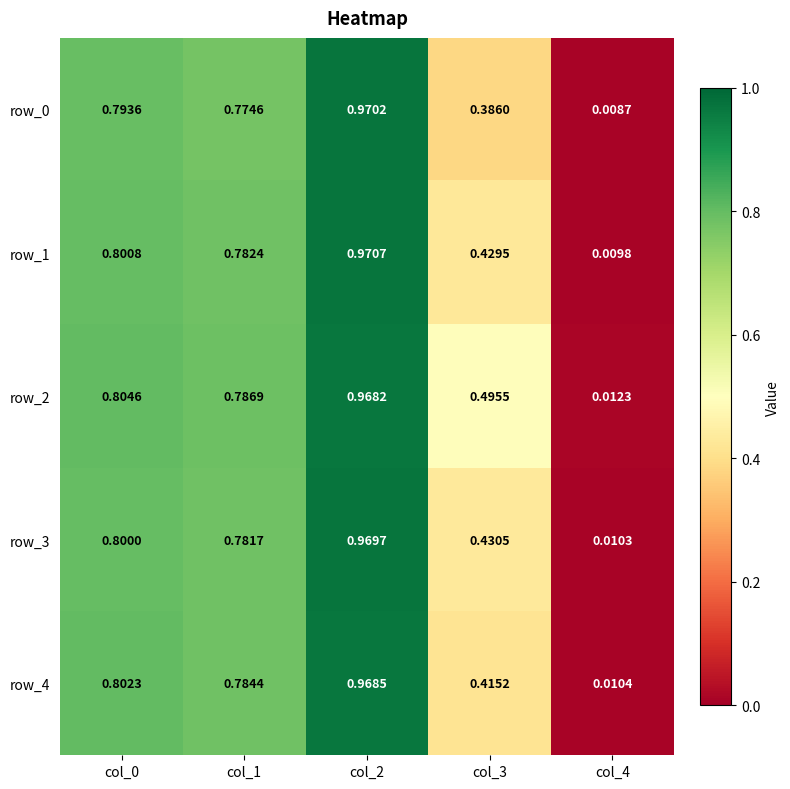

At which category is the sum across all series the highest?

col_2